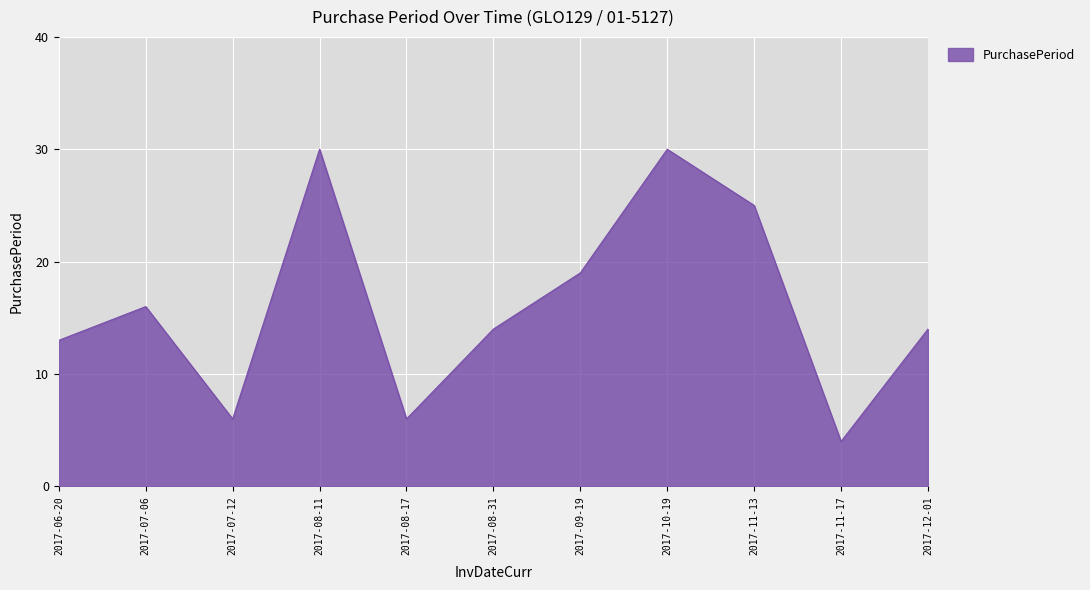

What is the average value?

16